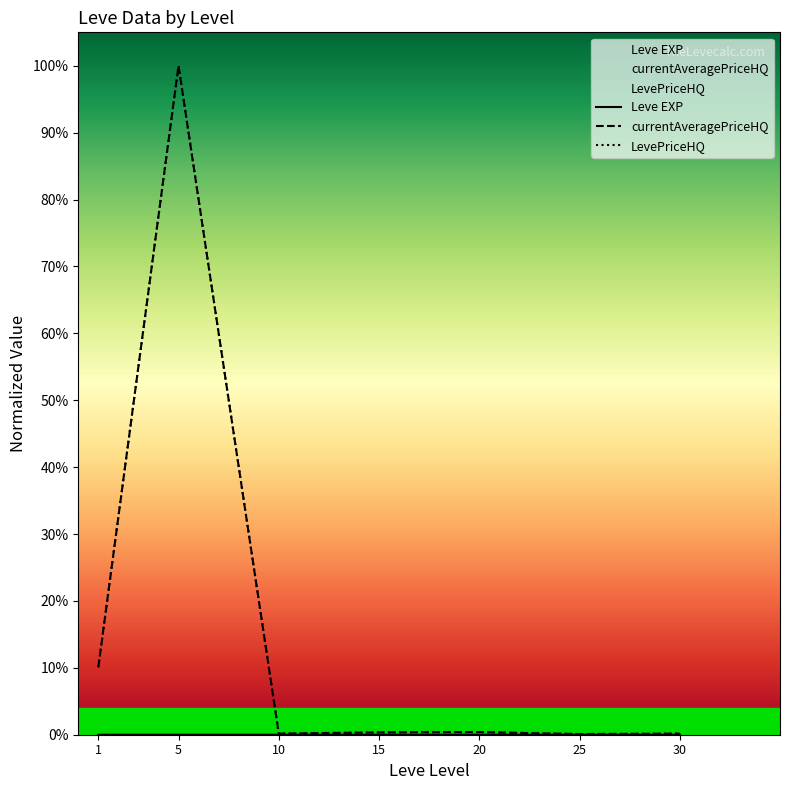

How many interior local valleys does the LevePriceHQ series have?

2